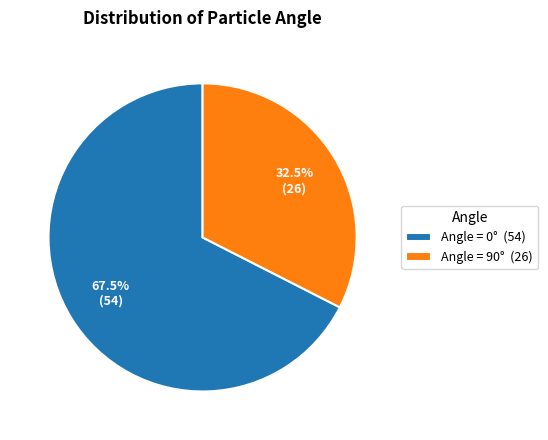

What percentage do Angle = 90° (26) and Angle = 0° (54) together represent?

100.0%